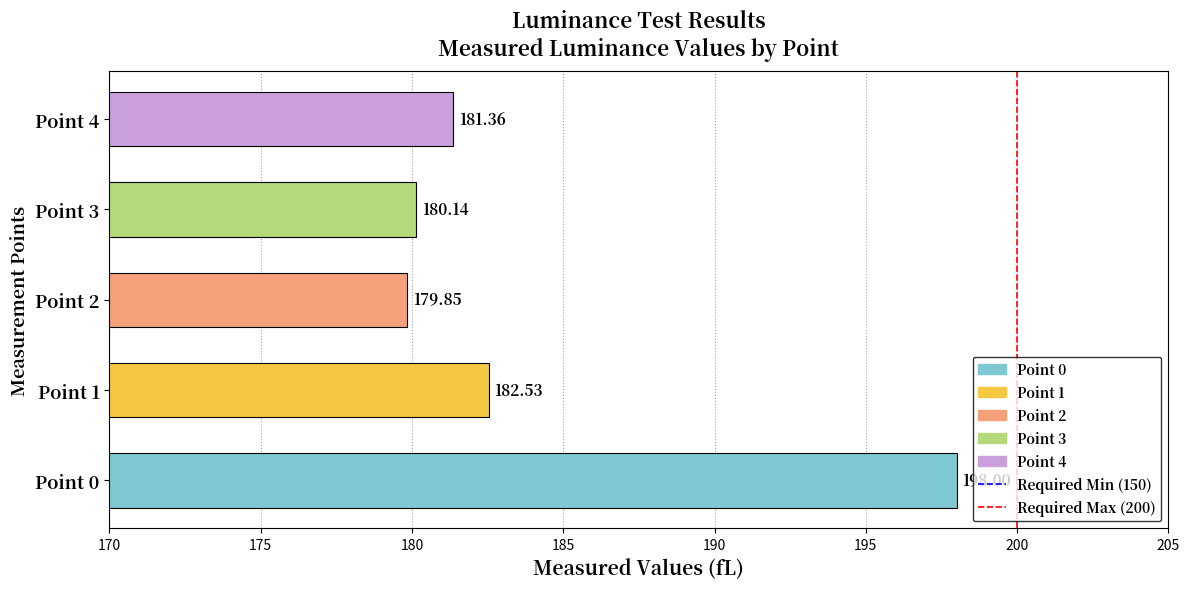

What value does the data have at Point 0?

198.0